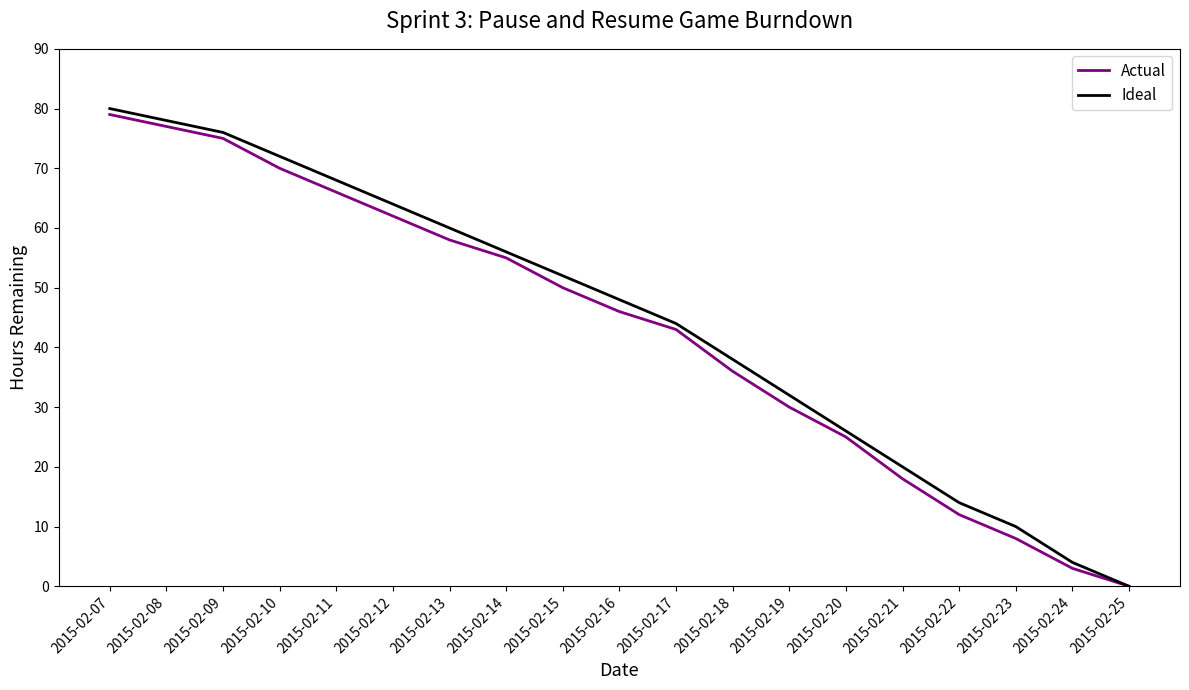

True or false: Actual has more than 1 interior local peaks.

False